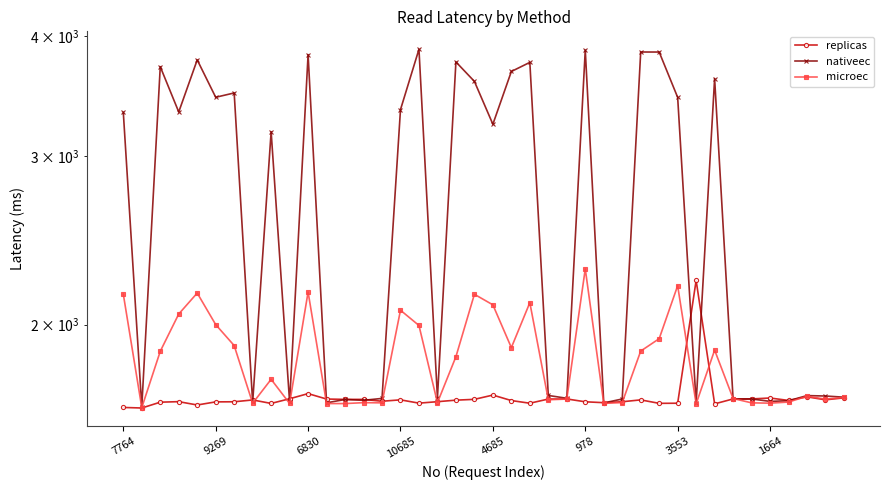

How many interior local valleys does the replicas series have?

12